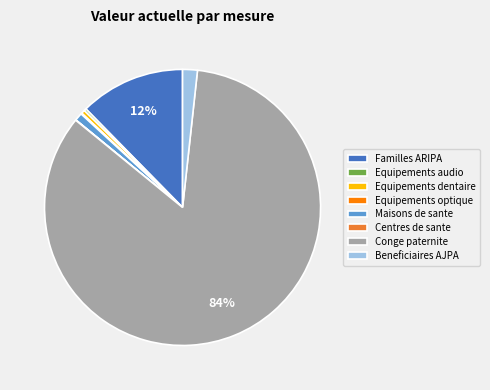

Which category accounts for the majority?

Conge paternite